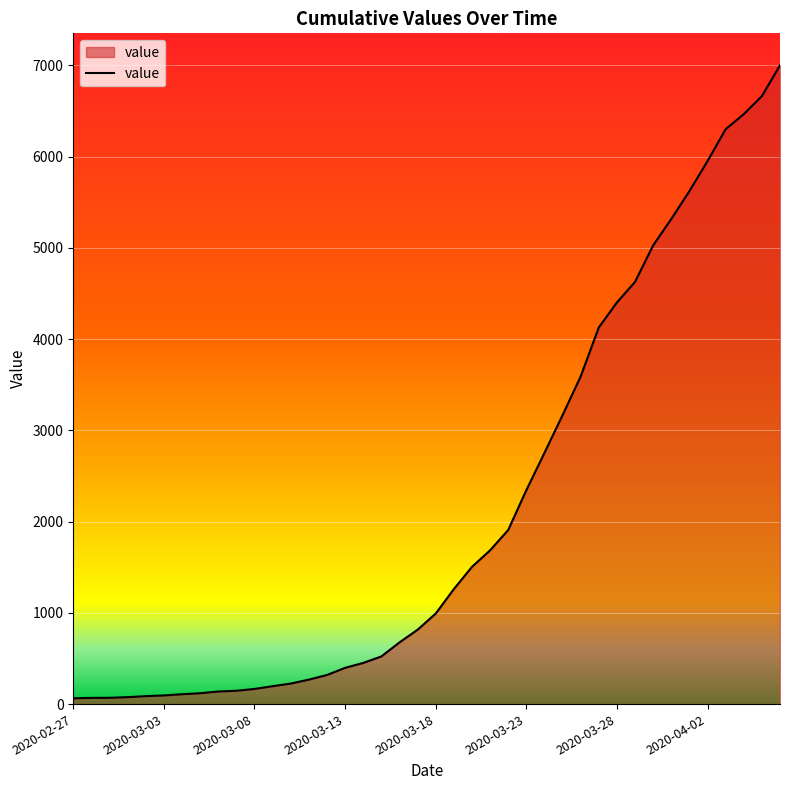

What is the difference between the second highest and second lowest values?

6596